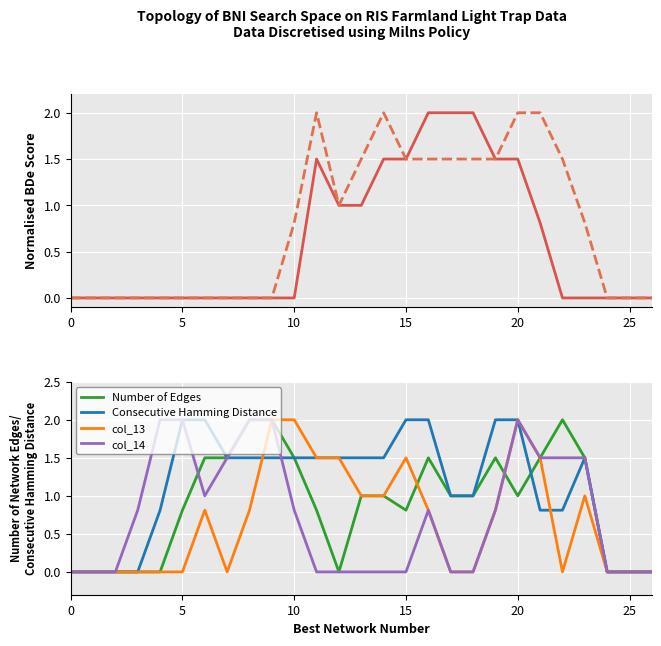

True or false: col_14 and Consecutive Hamming Distance intersect in this chart.

True